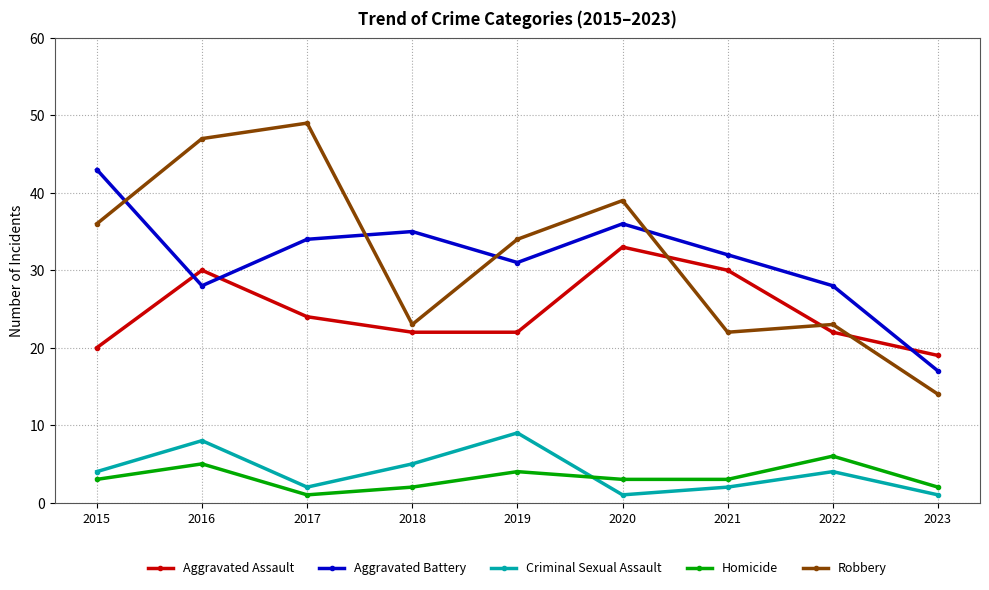

True or false: Robbery has a value of 38 at 2021.

False